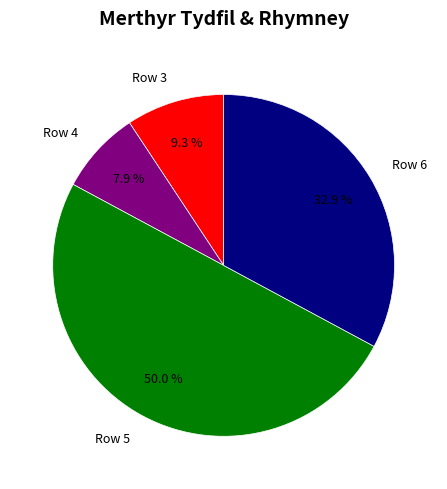

To the nearest percent, what is the difference between the Row 4 and Row 6 slice percentages?

25%